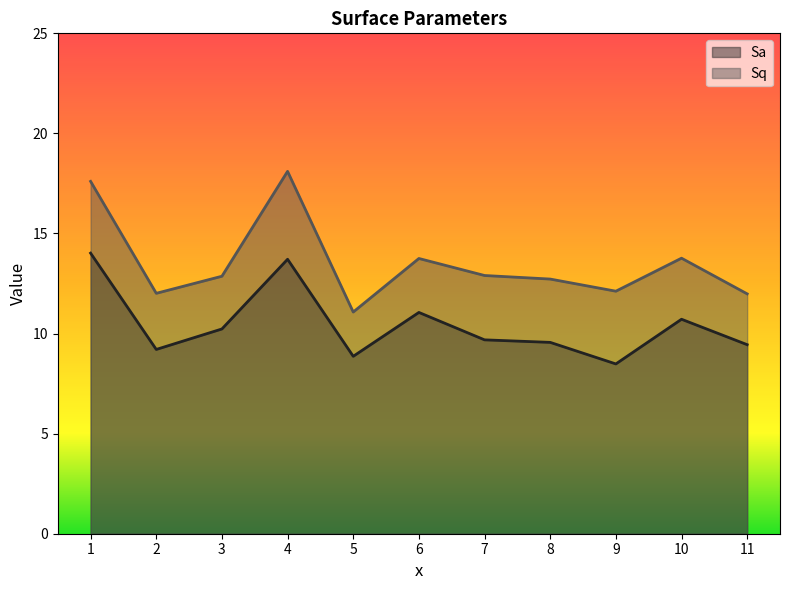

Where is the first local minimum for Sq?

2